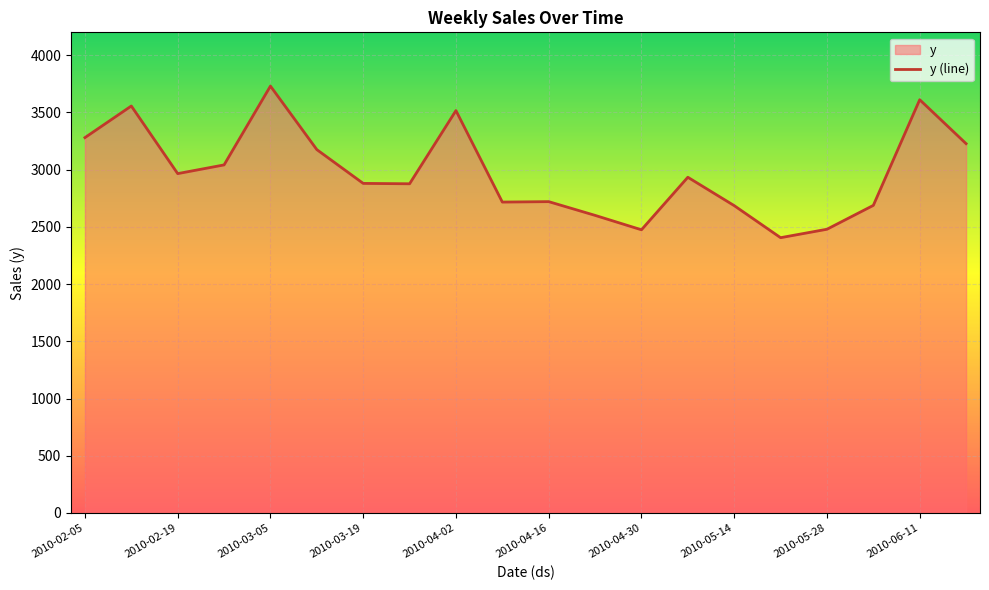

What is the sum of all values?

59562.7